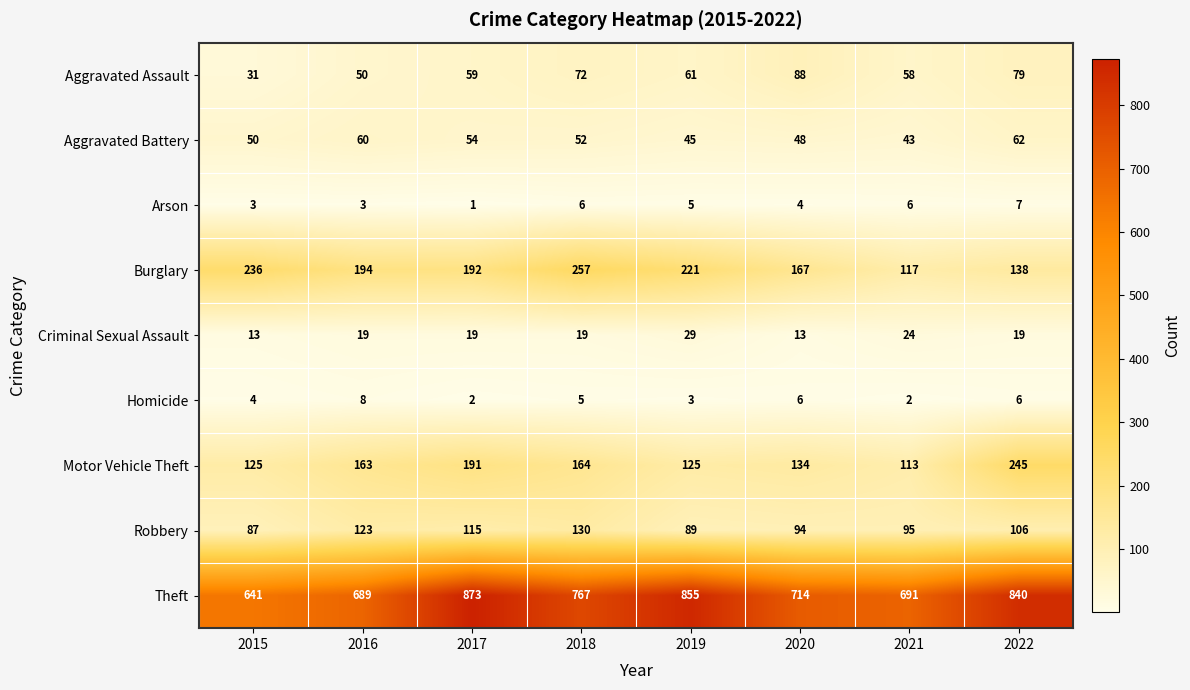

What is the difference between the maximum and minimum values in the Arson series?

6